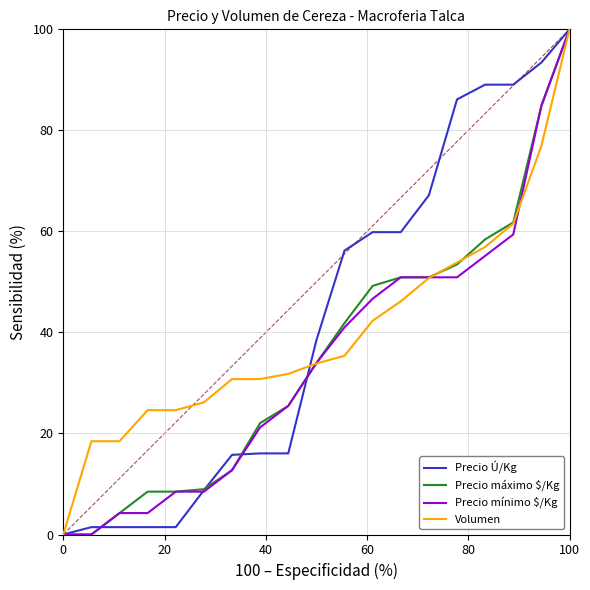

Which series has the largest range (max minus min)?

Precio máximo $/Kg